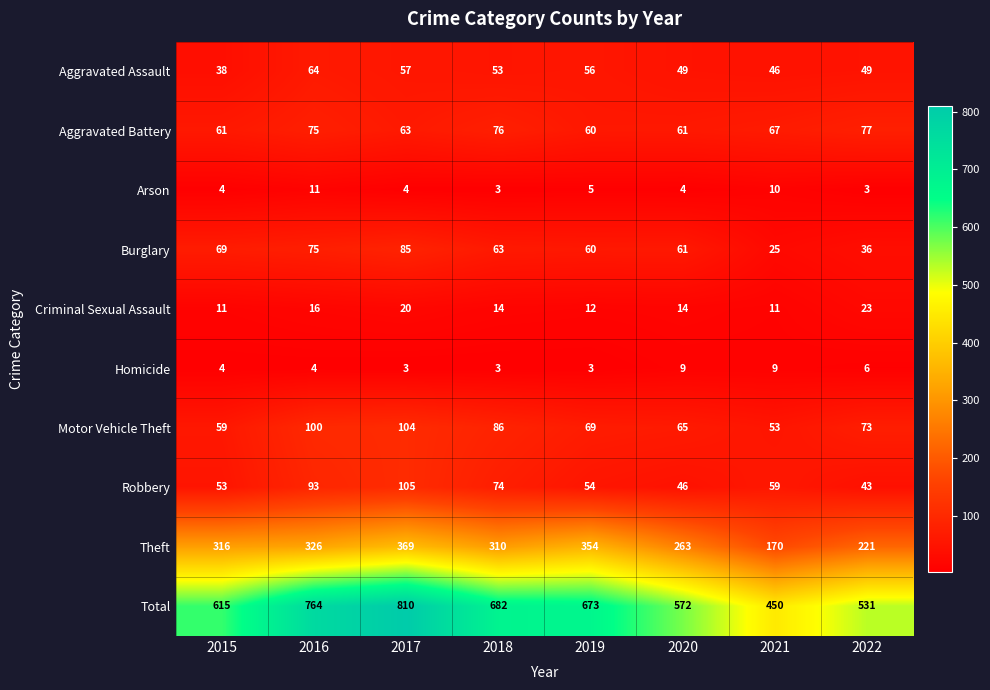

Count the number of categories in the chart.

8